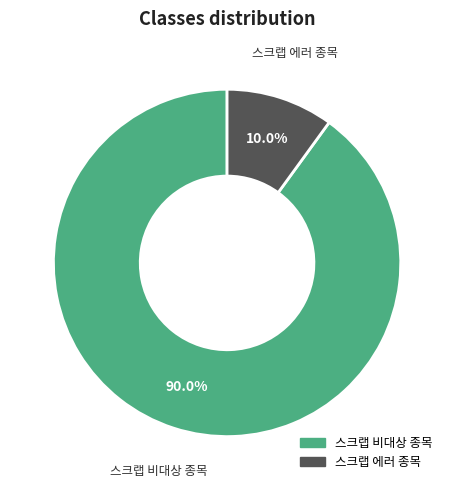

Rank the categories by value from highest to lowest.

스크랩 비대상 종목, 스크랩 에러 종목